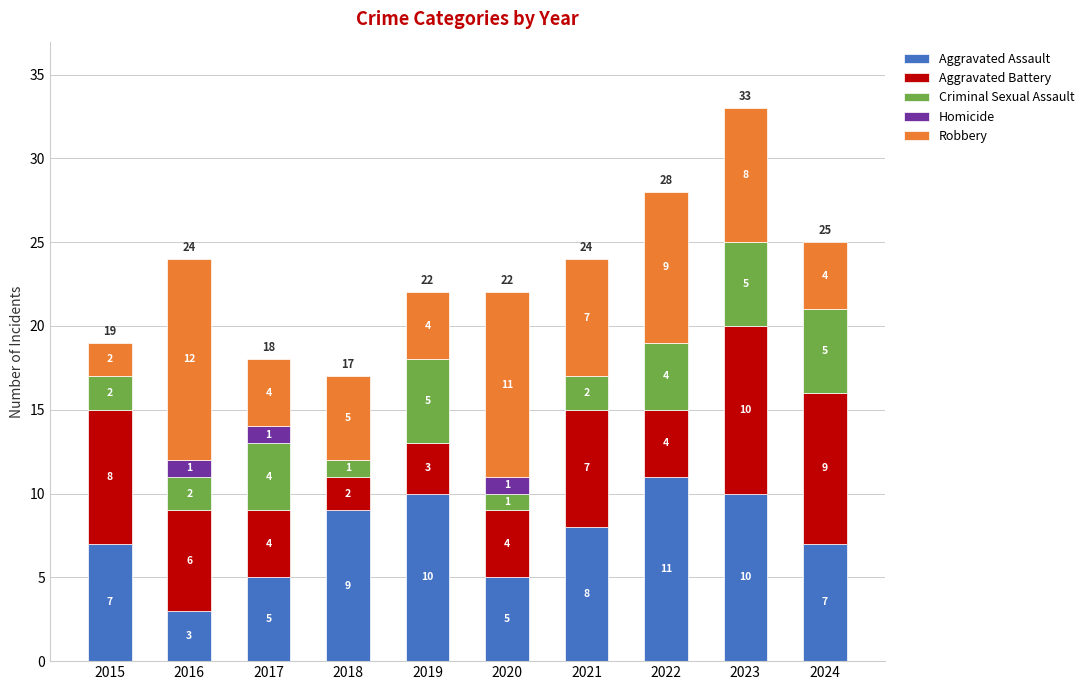

How many series are shown in this chart?

5